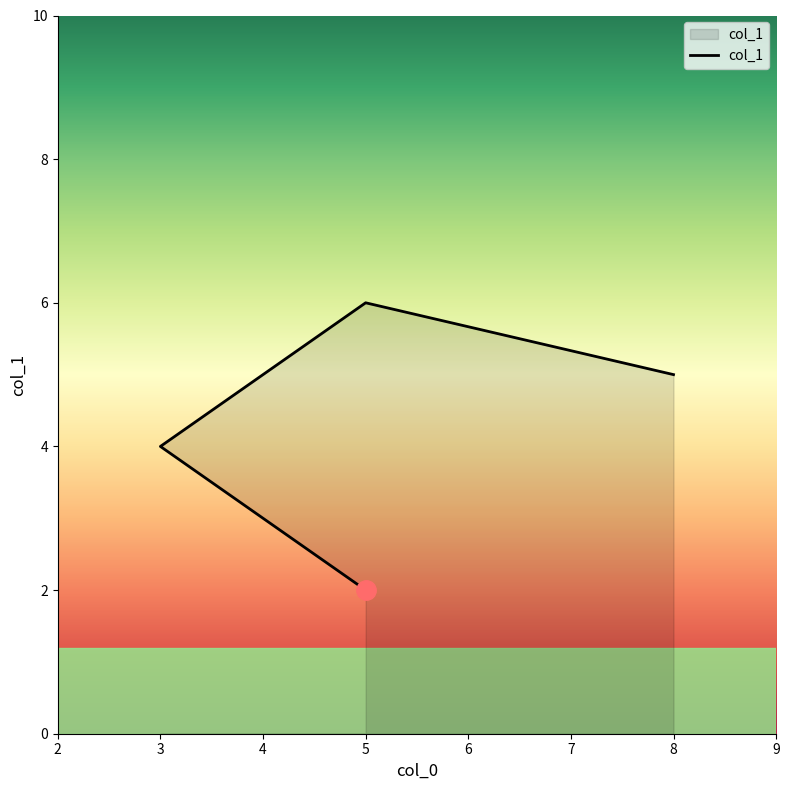

What is the change in value from 5 to 5?

+4